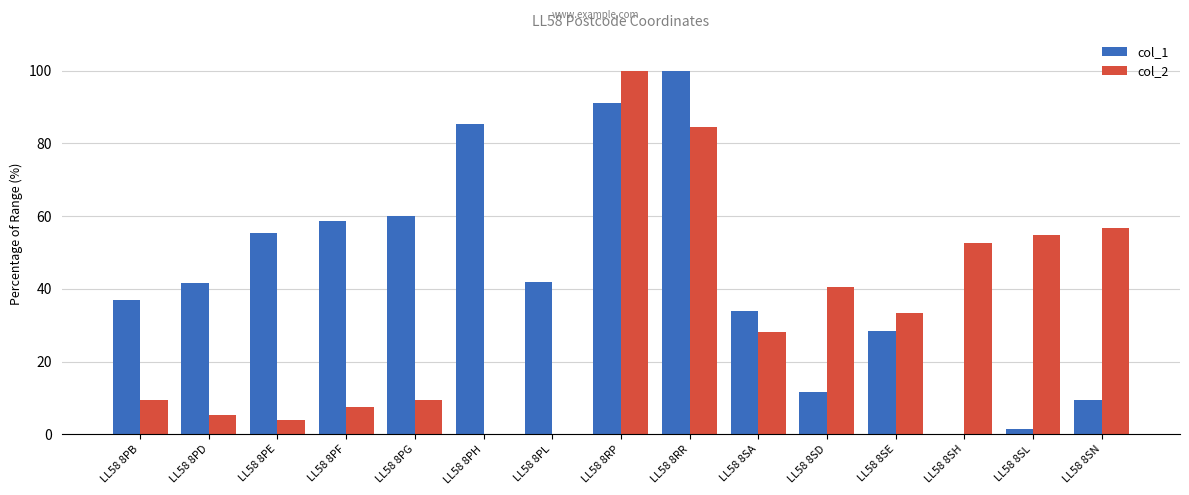

What is the approximate value of col_1 at LL58 8SD?

11.6